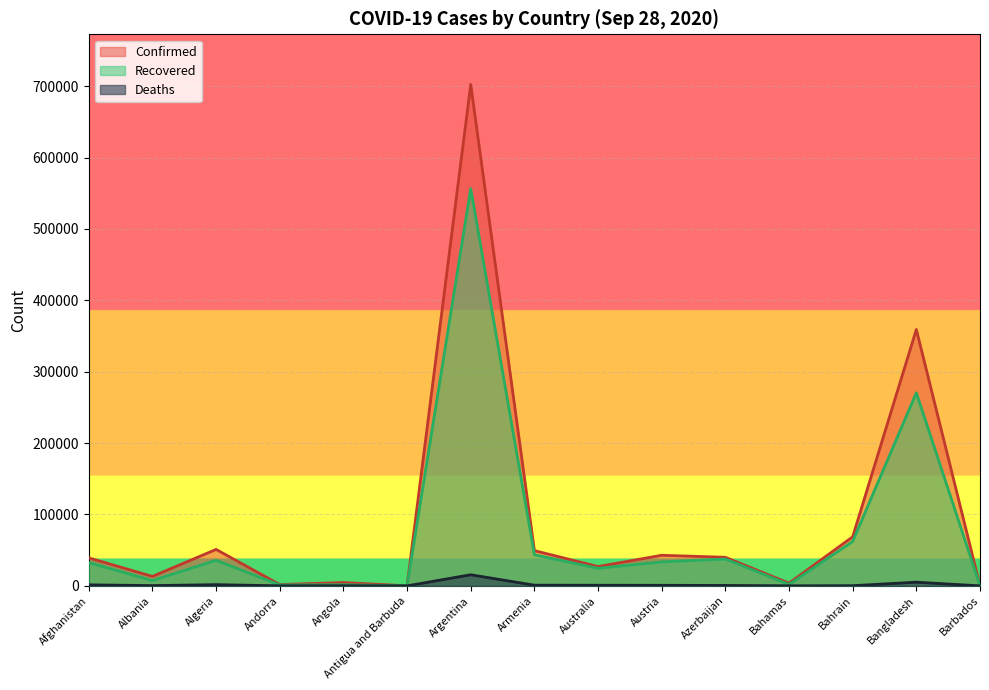

Rank the series by their average value, from lowest to highest.

Deaths, Recovered, Confirmed